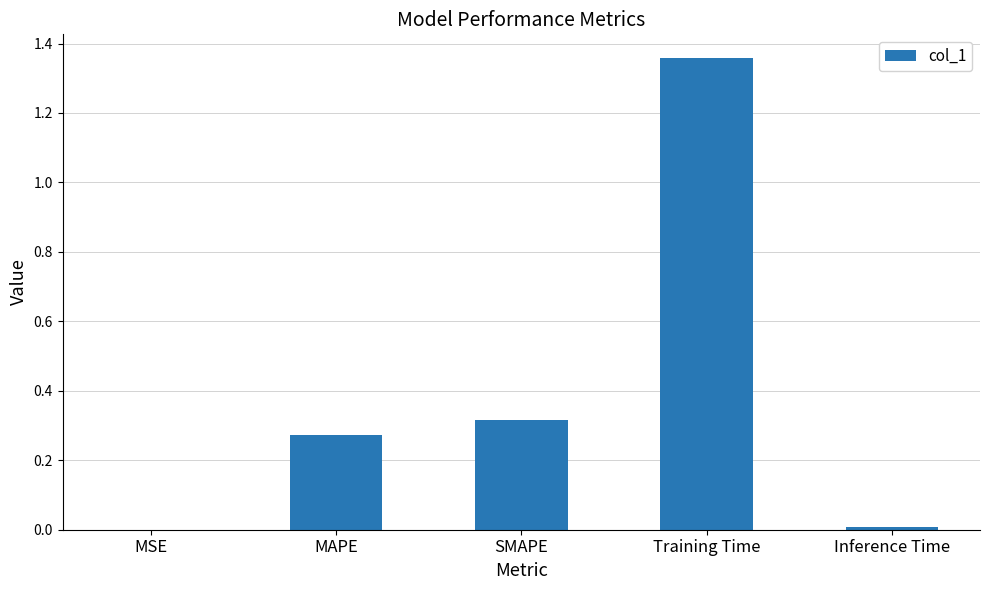

Which has a higher value, MAPE or SMAPE?

SMAPE